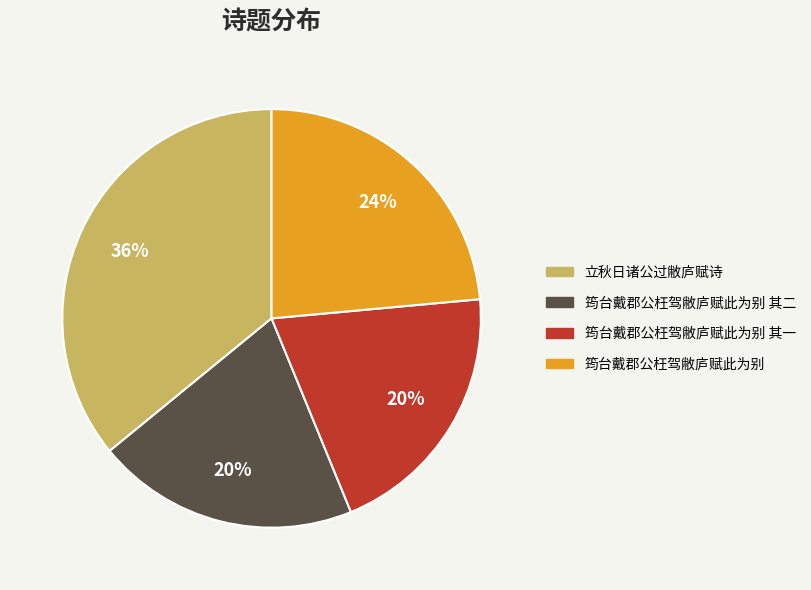

True or false: 立秋日诸公过敝庐赋诗 accounts for 45% of the total.

False